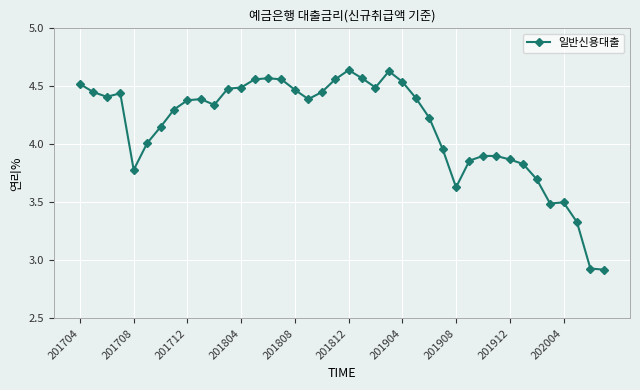

What is the difference between the second highest and minimum values?

1.7